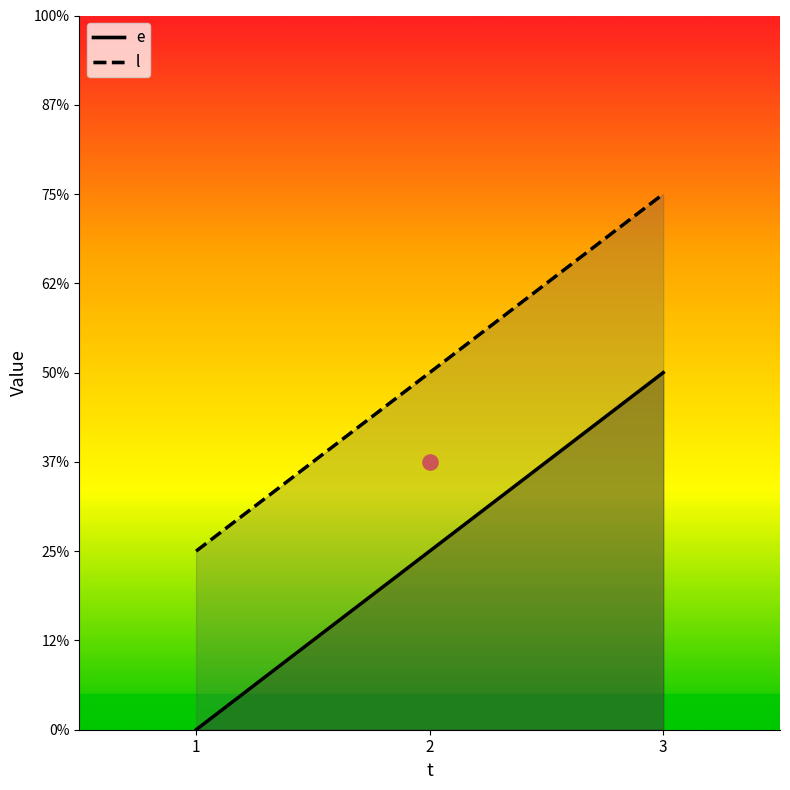

Which series has the largest Y range (max minus min)?

e